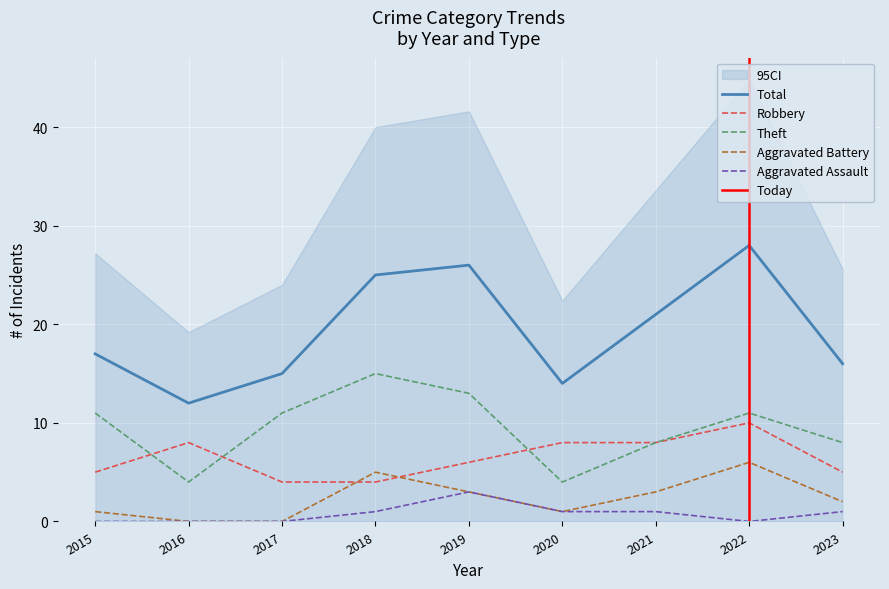

At which category does the chart reach its minimum across all series?

2016